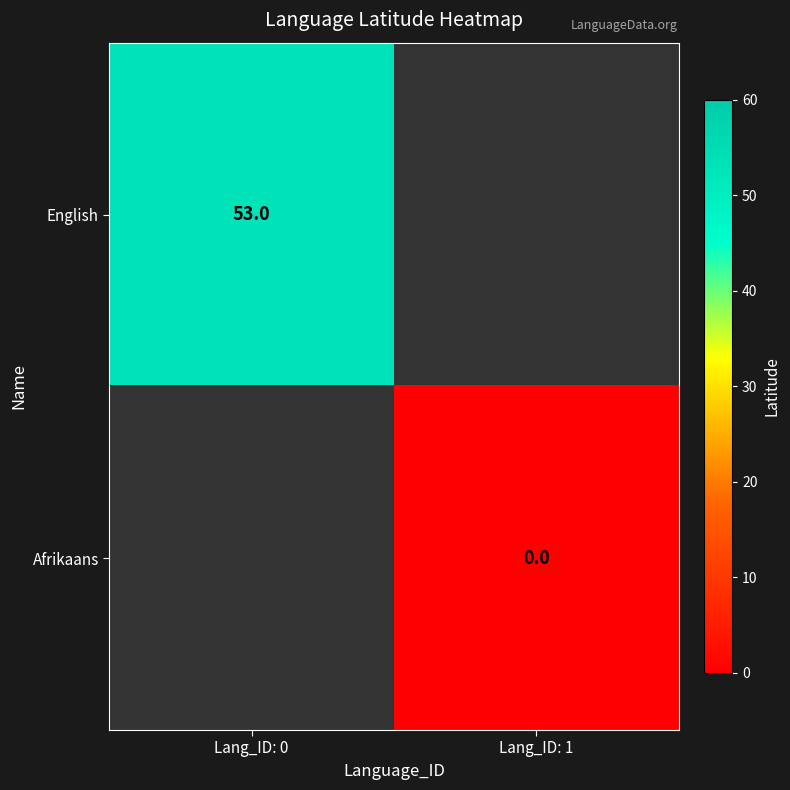

The English series shows 53 at Lang_ID: 0. True or false?

True